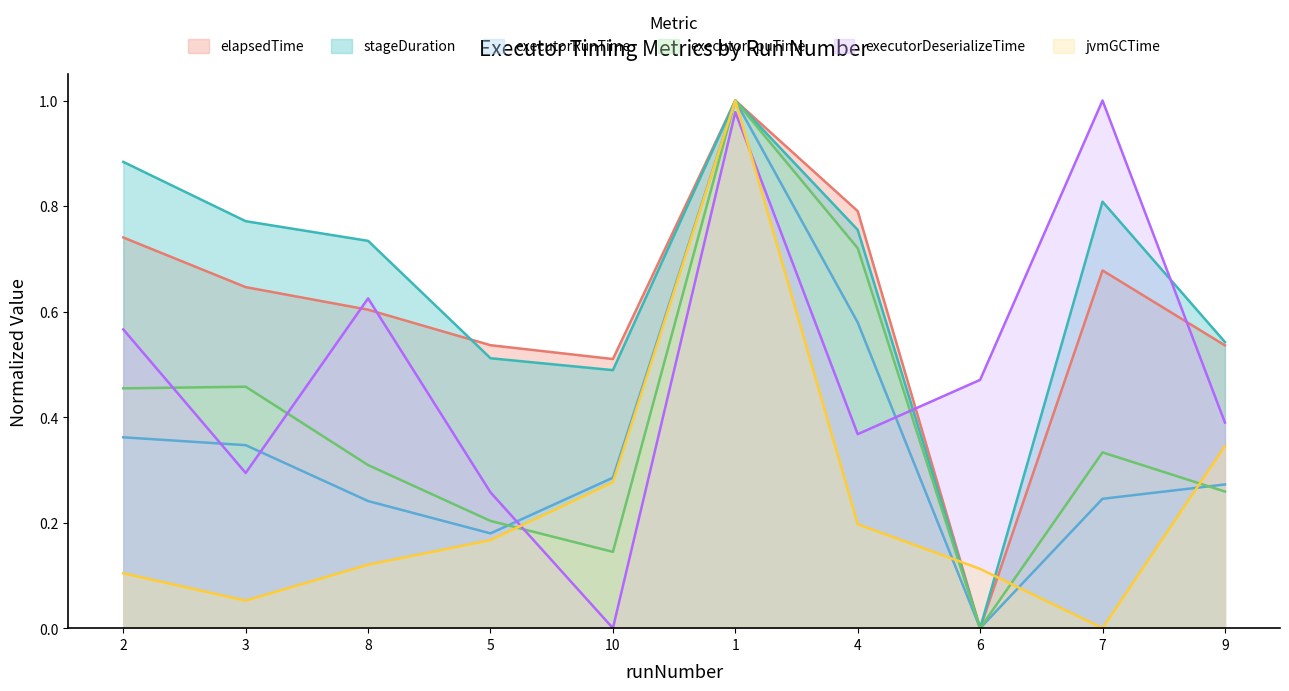

What is the label of the 4th point from the left?

5